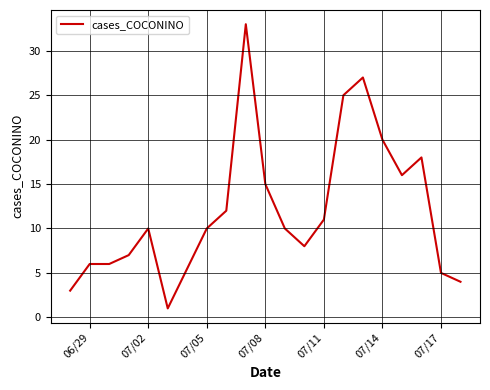

What is the difference between the maximum and minimum values?

32